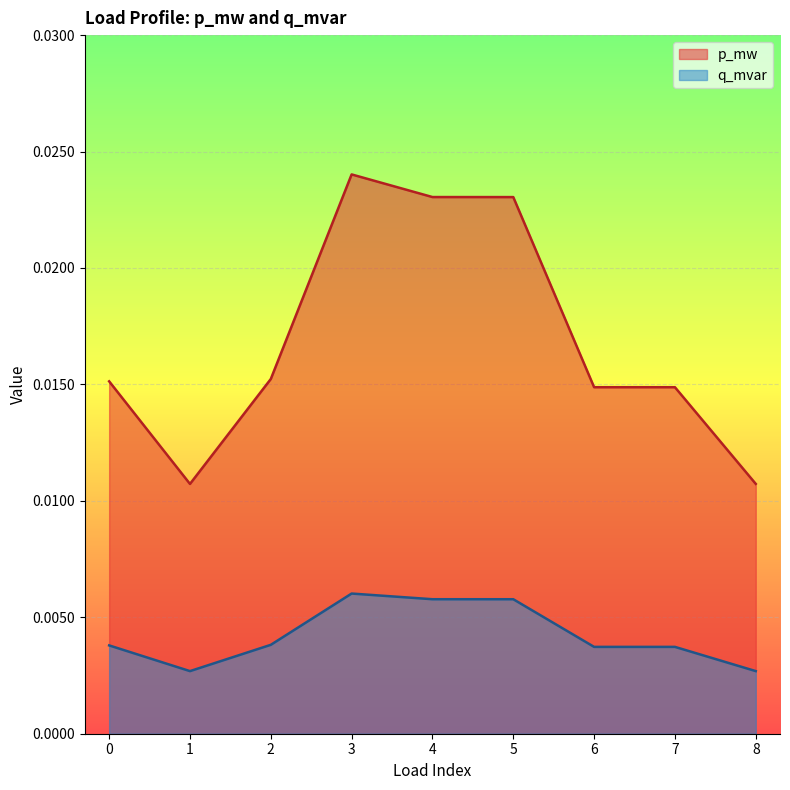

True or false: q_mvar and p_mw cross at least once.

False